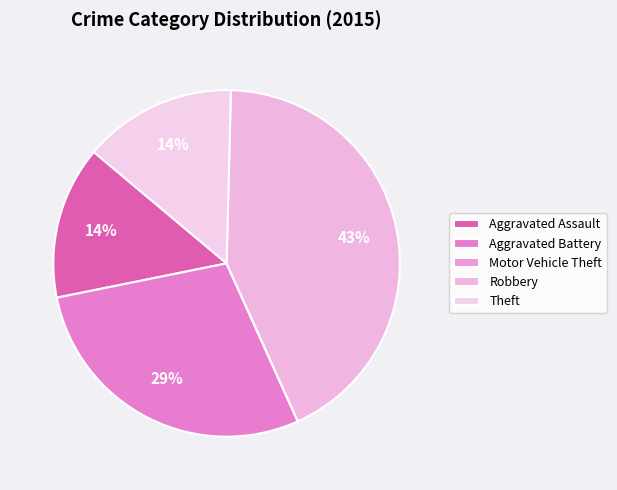

What is the change in value from Robbery to Theft?

-2